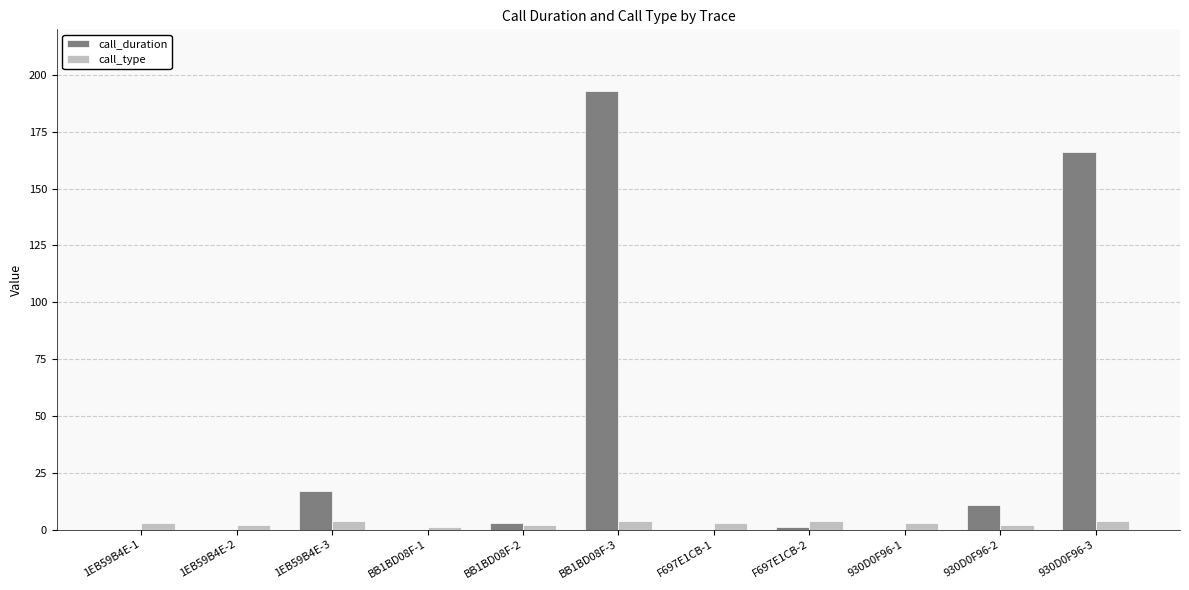

What is the sum of all call_duration values?

391